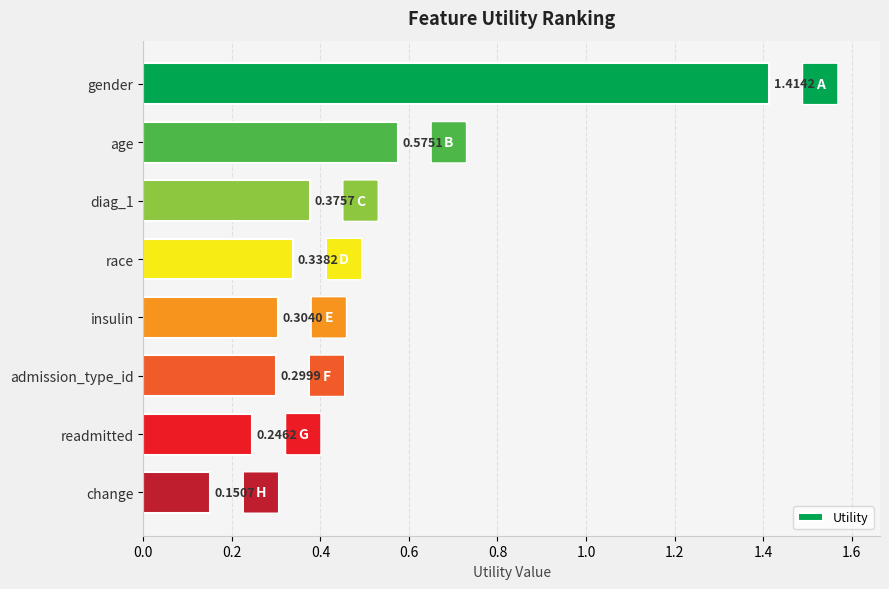

List the labels in order of value, smallest first.

change, readmitted, admission_type_id, insulin, race, diag_1, age, gender